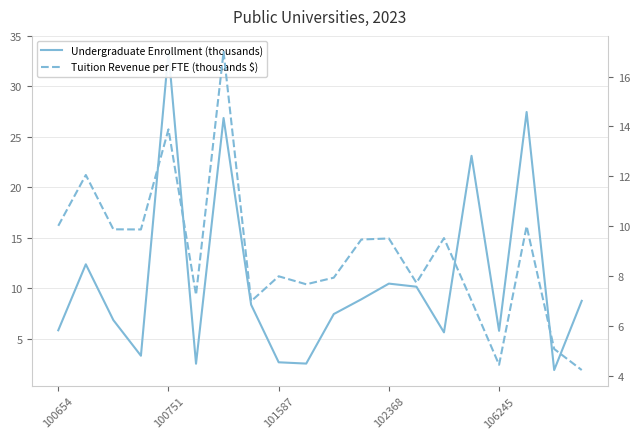

What is the greatest value displayed?

33.4